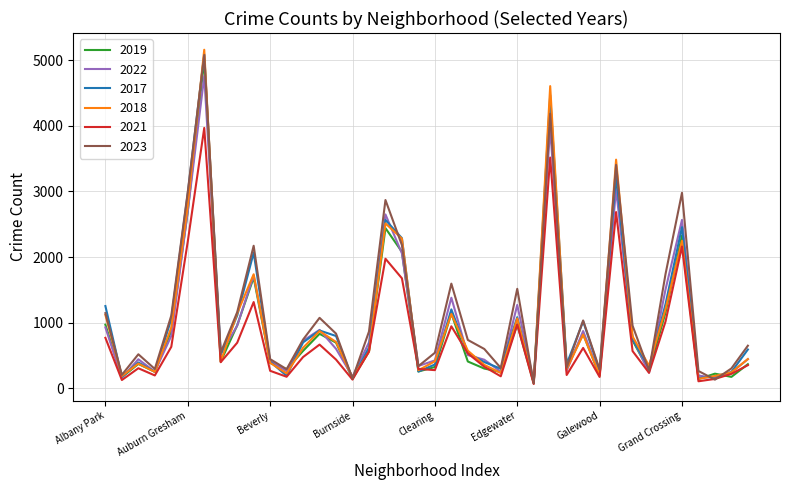

What is the maximum value shown in the chart?

5163